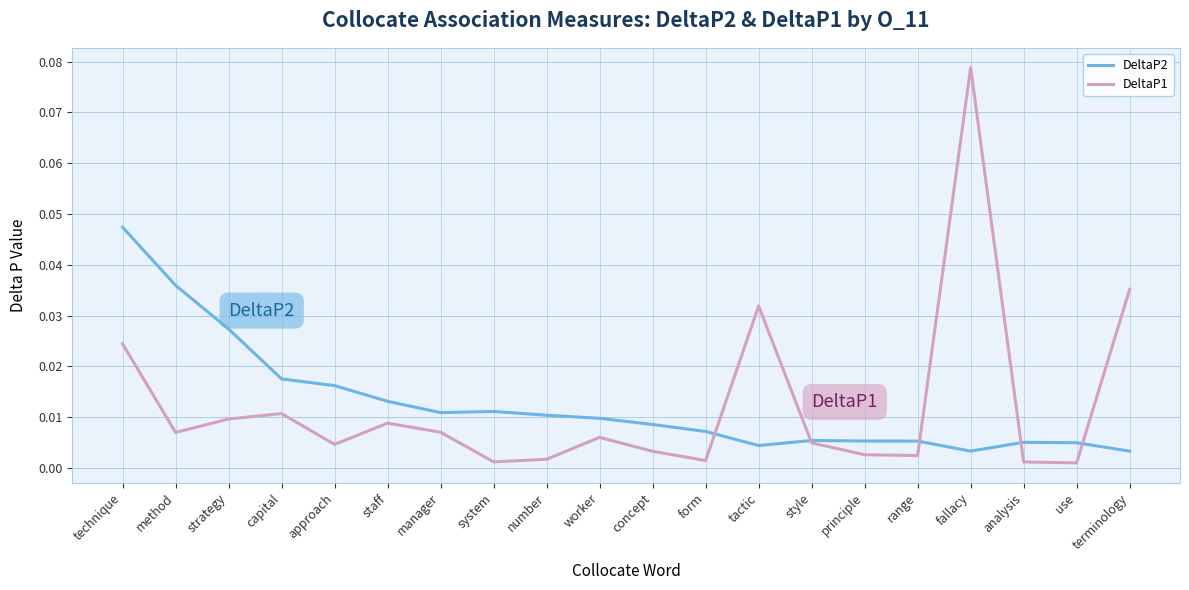

Which category has the highest value in the DeltaP1 series?

fallacy